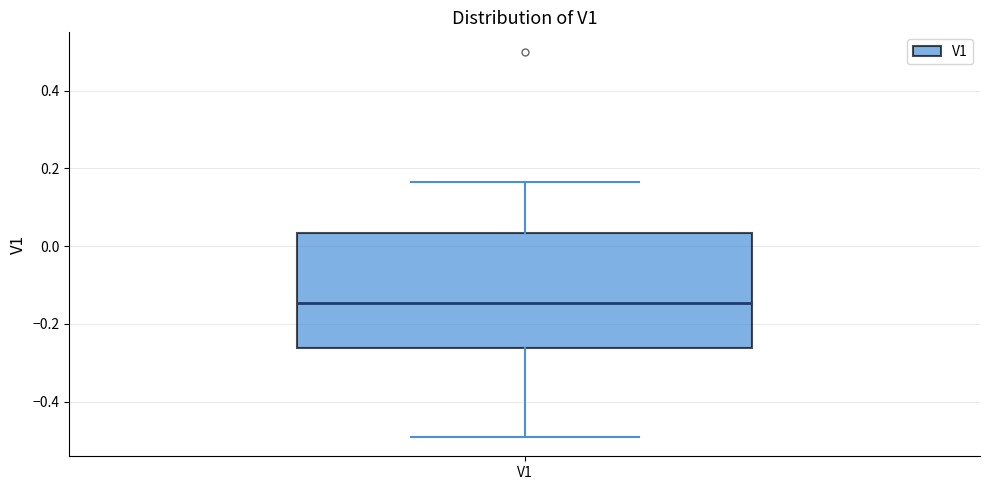

Read this box plot against the y-axis: the position of the median line, the range covered by the box, and the ends of both whiskers. The values are not printed on the chart, so give them approximately, as read against the axis.

median -0.14, box -0.26 to 0.04, whiskers -0.50 to 0.16